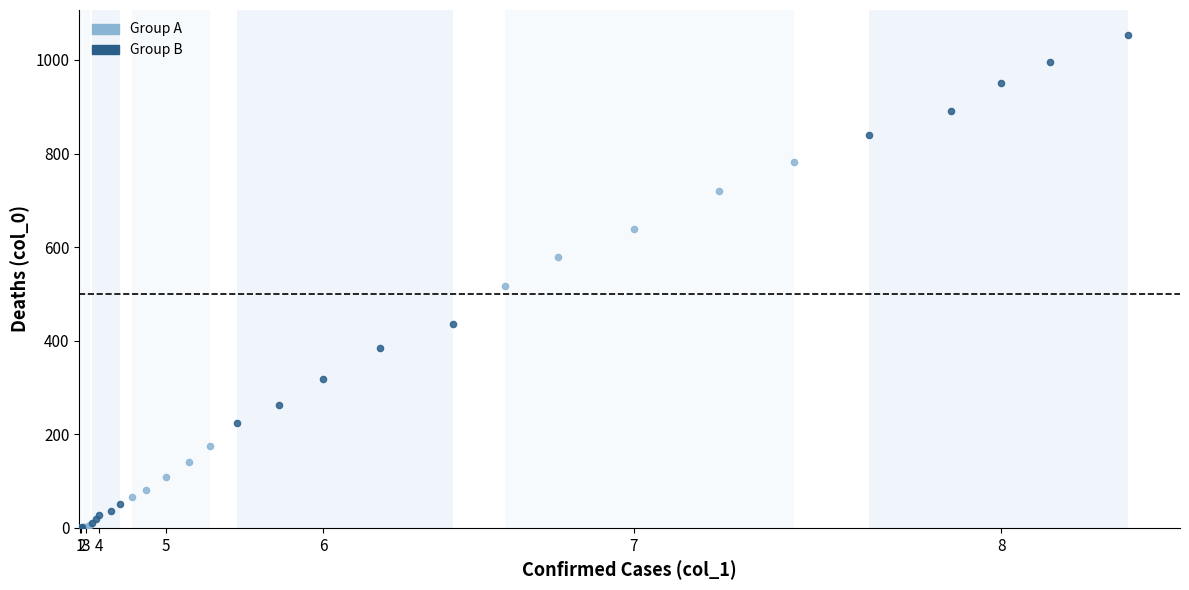

Which series reaches the maximum Y coordinate?

Group B